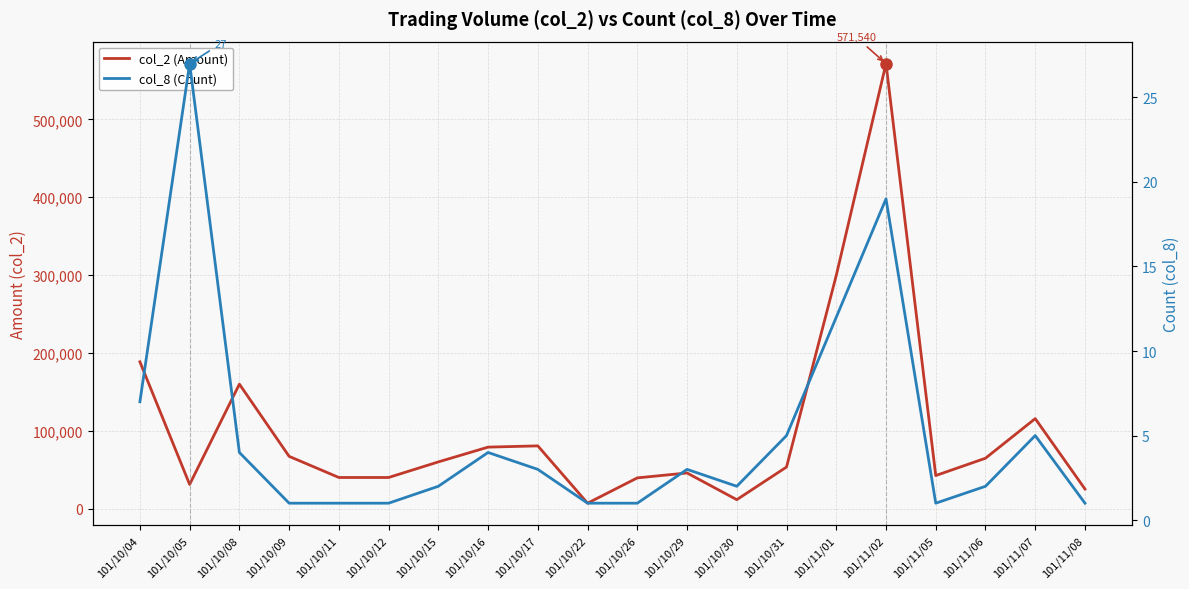

What is the value of the col_2 (Amount) point at the 6th from the left?

40000